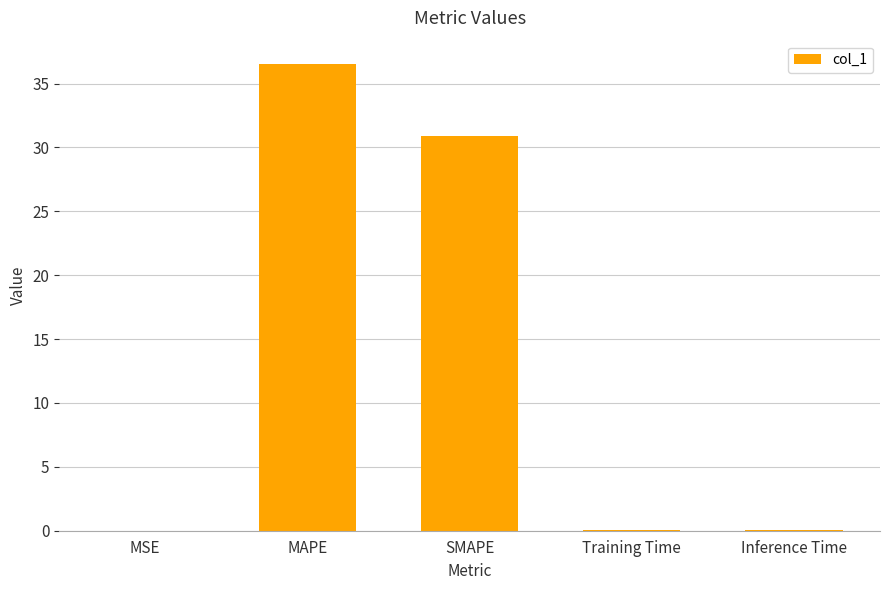

What is the change in value from MAPE to SMAPE?

-5.6